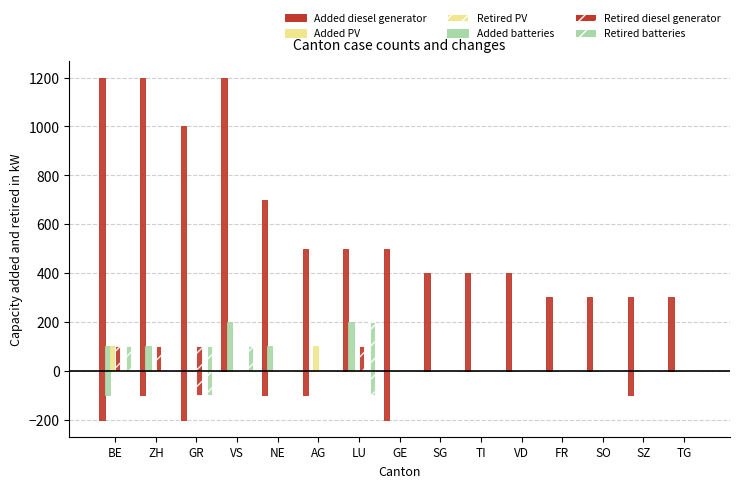

At which category does the chart reach its peak across all series?

BE